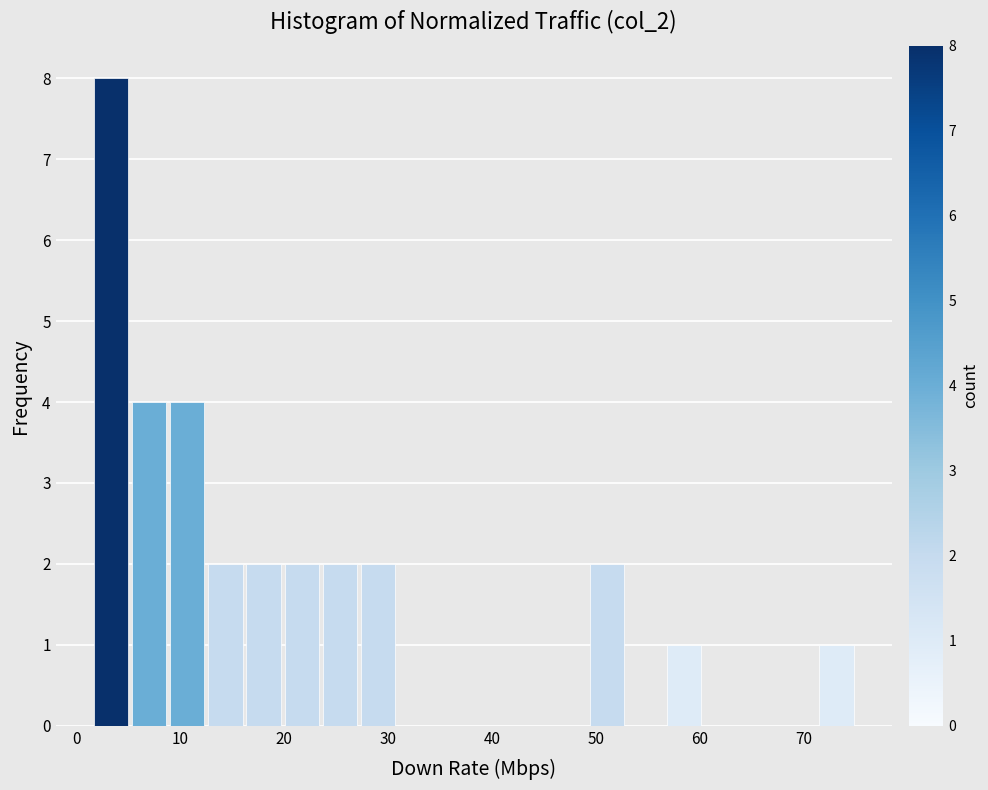

Read against the x-axis, roughly where is the centre of the tallest bar?

3